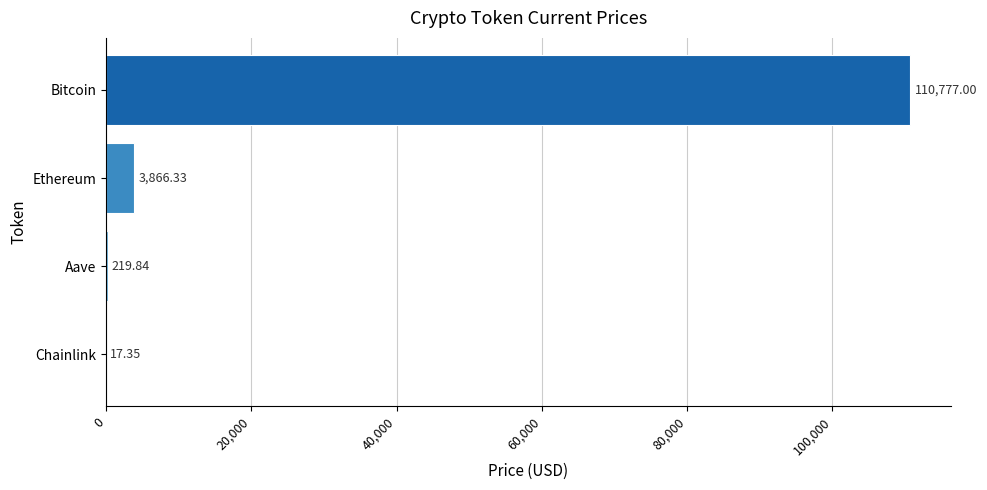

What is the sum of all values?

114880.5